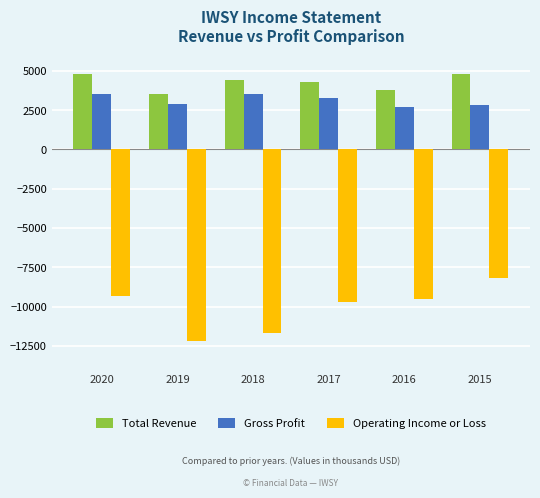

At which category does the chart reach its minimum across all series?

2019